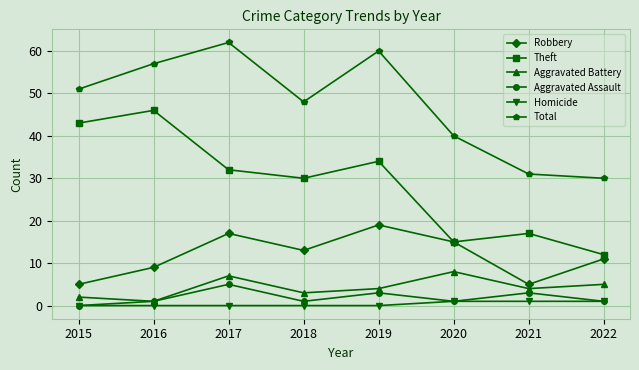

True or false: Robbery has more than 0 interior local peaks.

True